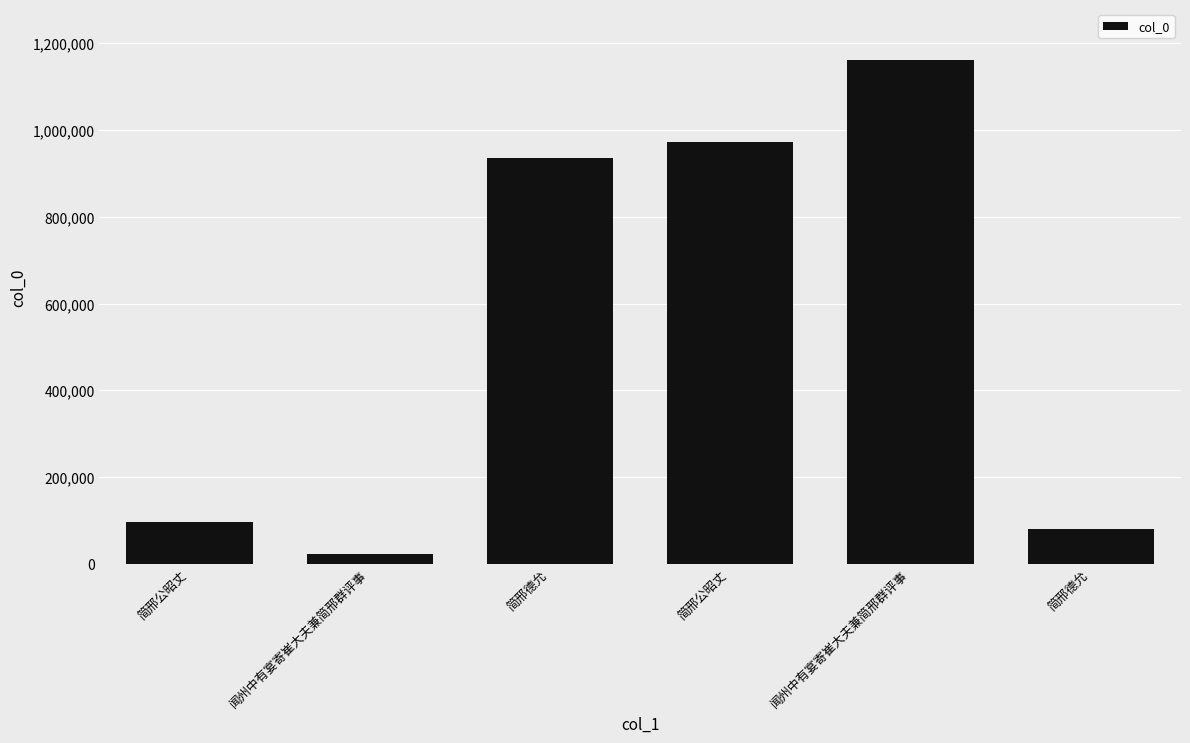

How many bars are there in total?

6